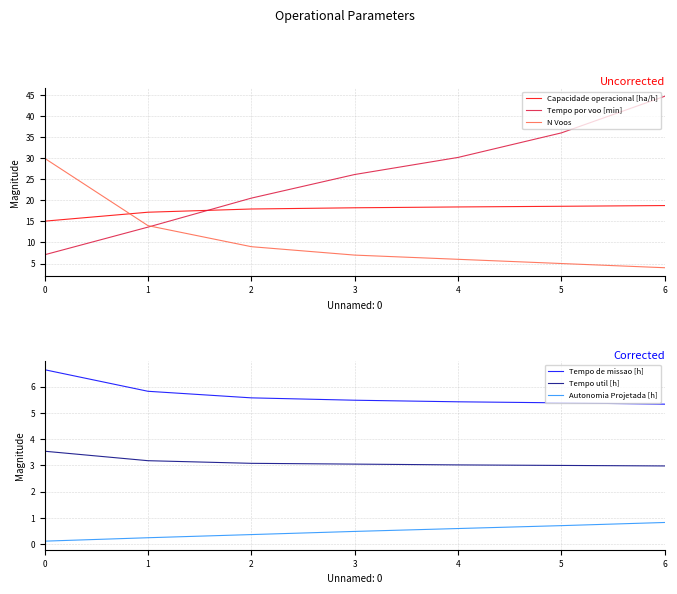

What is the highest value of the Tempo util [h] series?

3.5